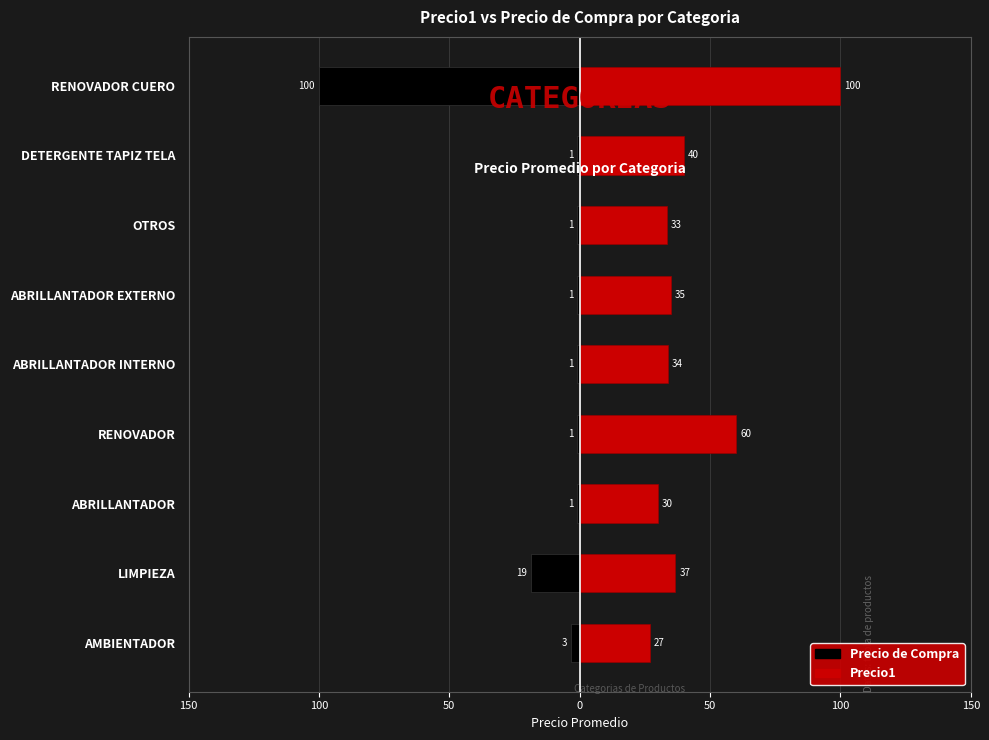

What is the approximate value of Precio1 at RENOVADOR?

60.0